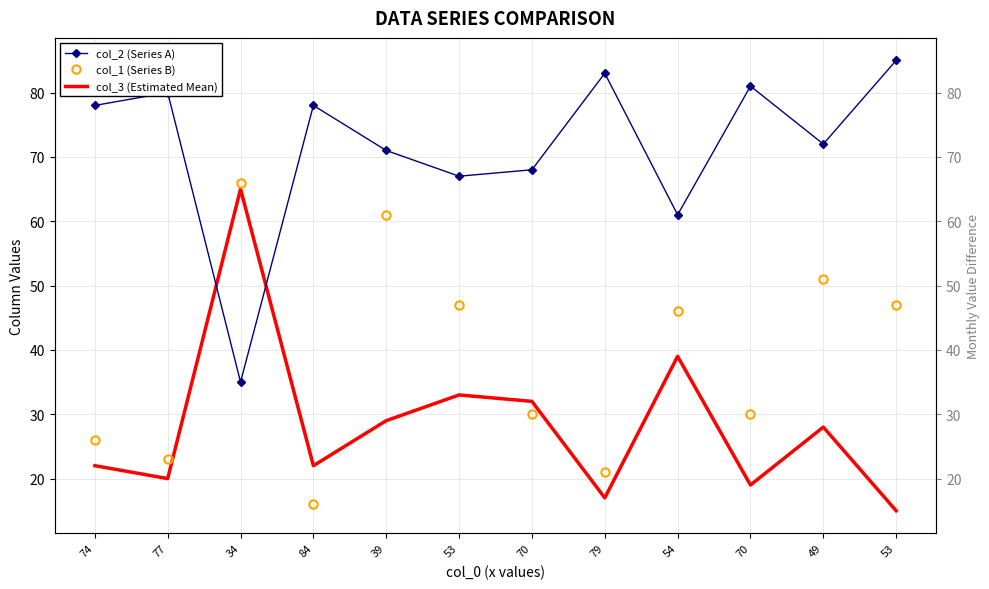

What is the minimum value shown in the chart?

15